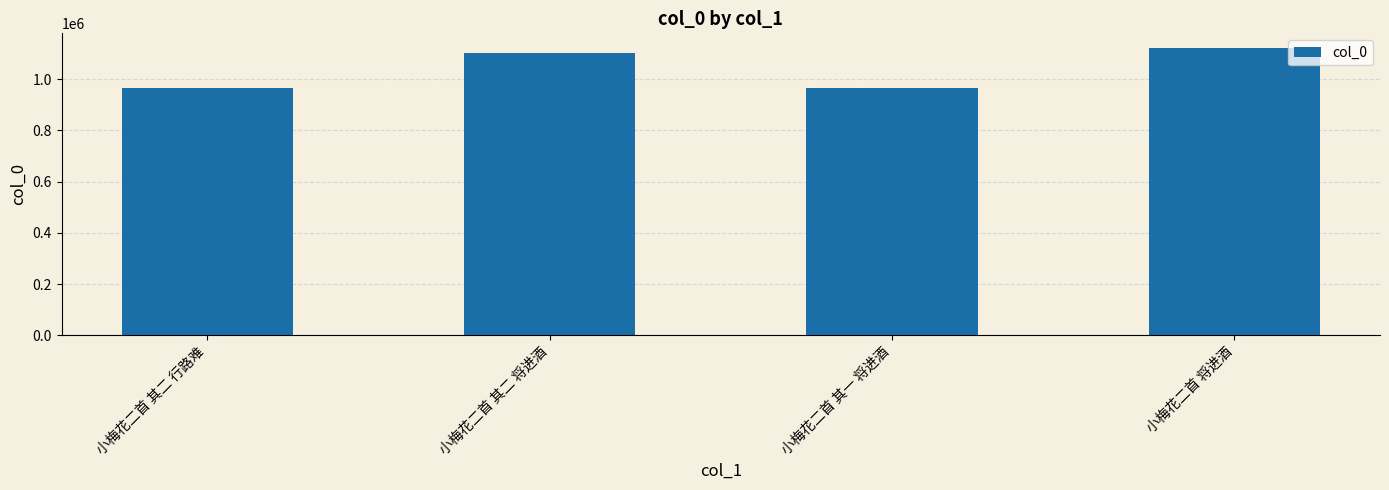

Where is the data nearest to the value 1045196?

小梅花二首 其二 将进酒